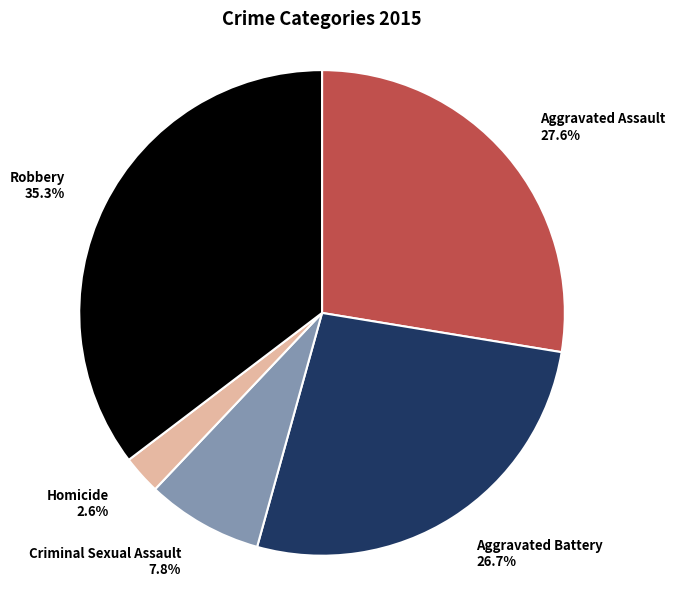

Count the number of slices in the pie.

5